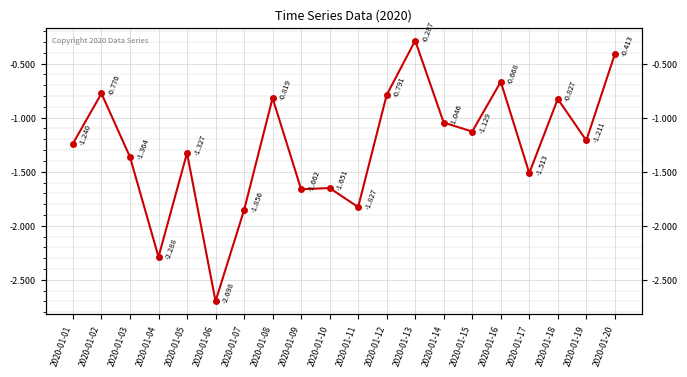

What is the average value?

-1.3